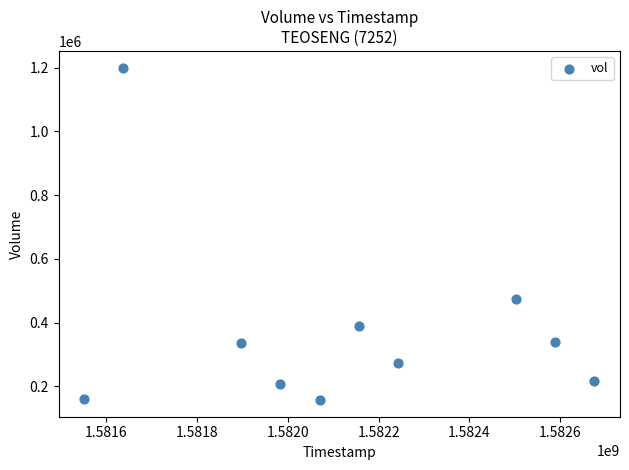

What Y value in the scatter plot is closest to 678650?

472600